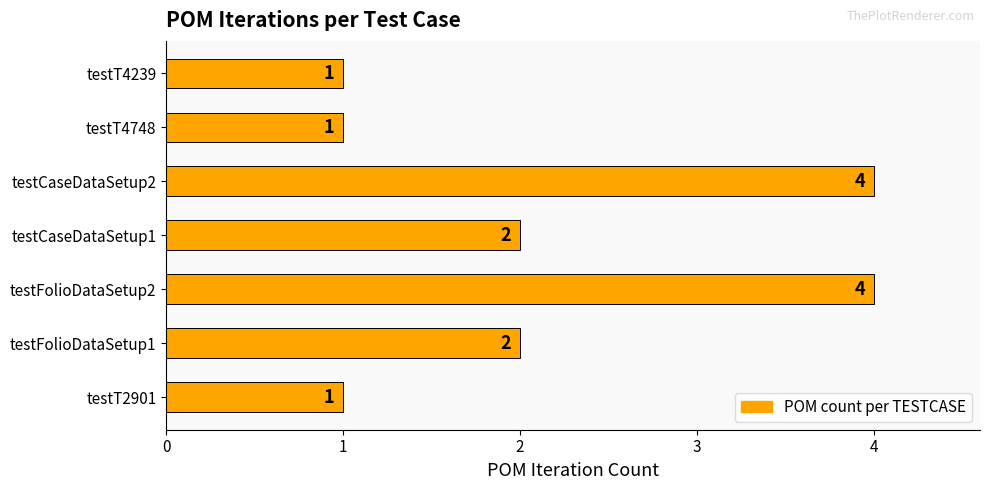

Between testT4748 and testFolioDataSetup2, which is larger?

testFolioDataSetup2